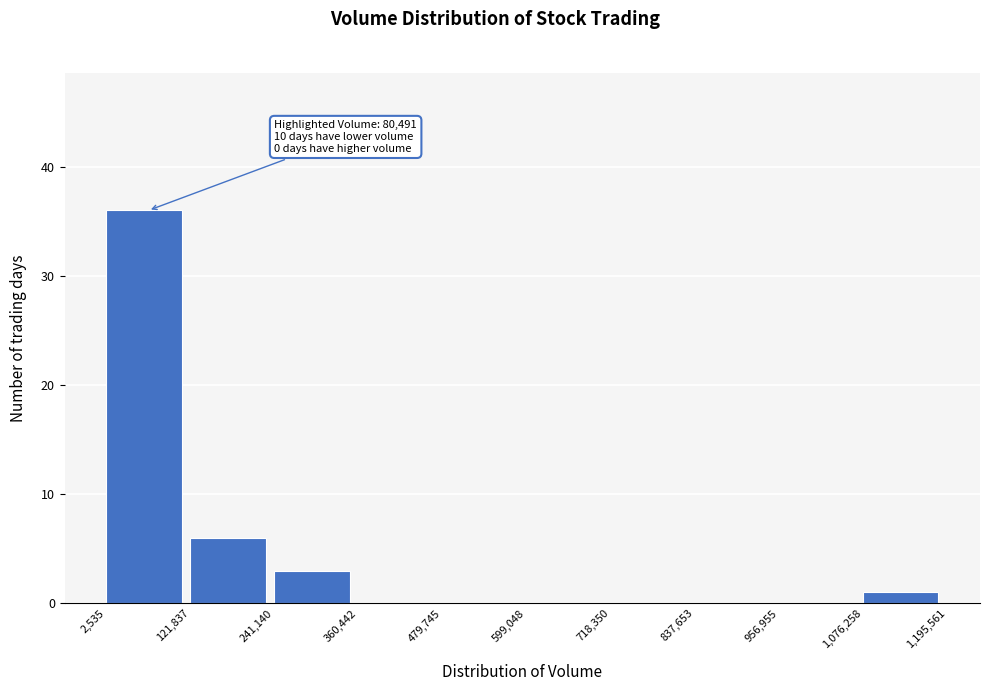

Over which range of the x-axis is the bar tallest?

2,535 to 121,837